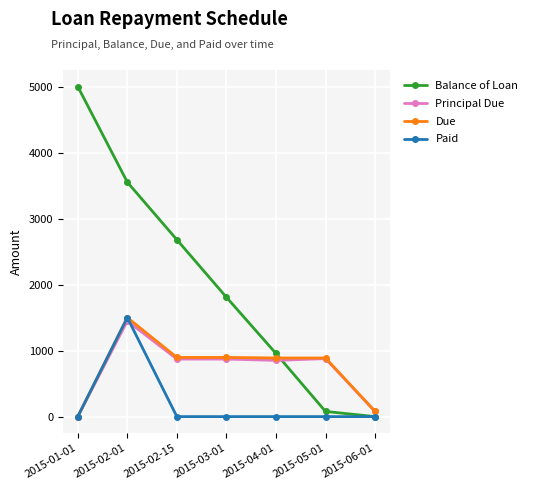

Between 2015-03-01 and 2015-06-01, which series saw the biggest shift?

Balance of Loan